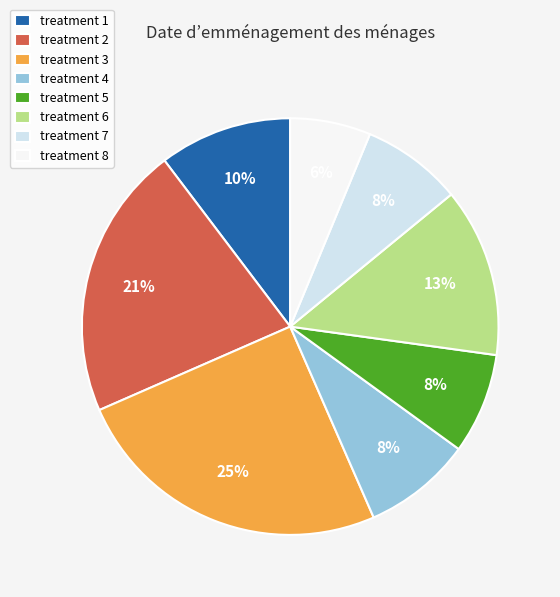

To the nearest percent, what portion does treatment 2 represent?

21%